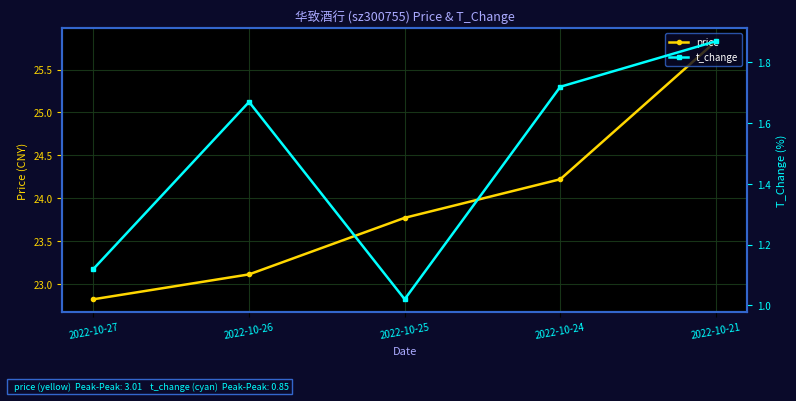

True or false: price has a value of 22.8 at 2022-10-27.

True